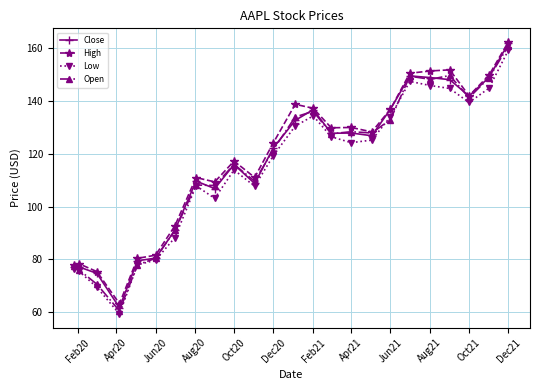

True or false: Low has more than 1 interior local peaks.

True